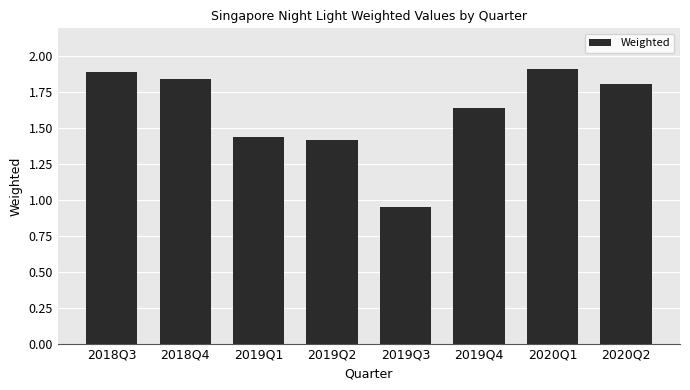

What is the change in value from 2019Q1 to 2020Q2?

+0.4